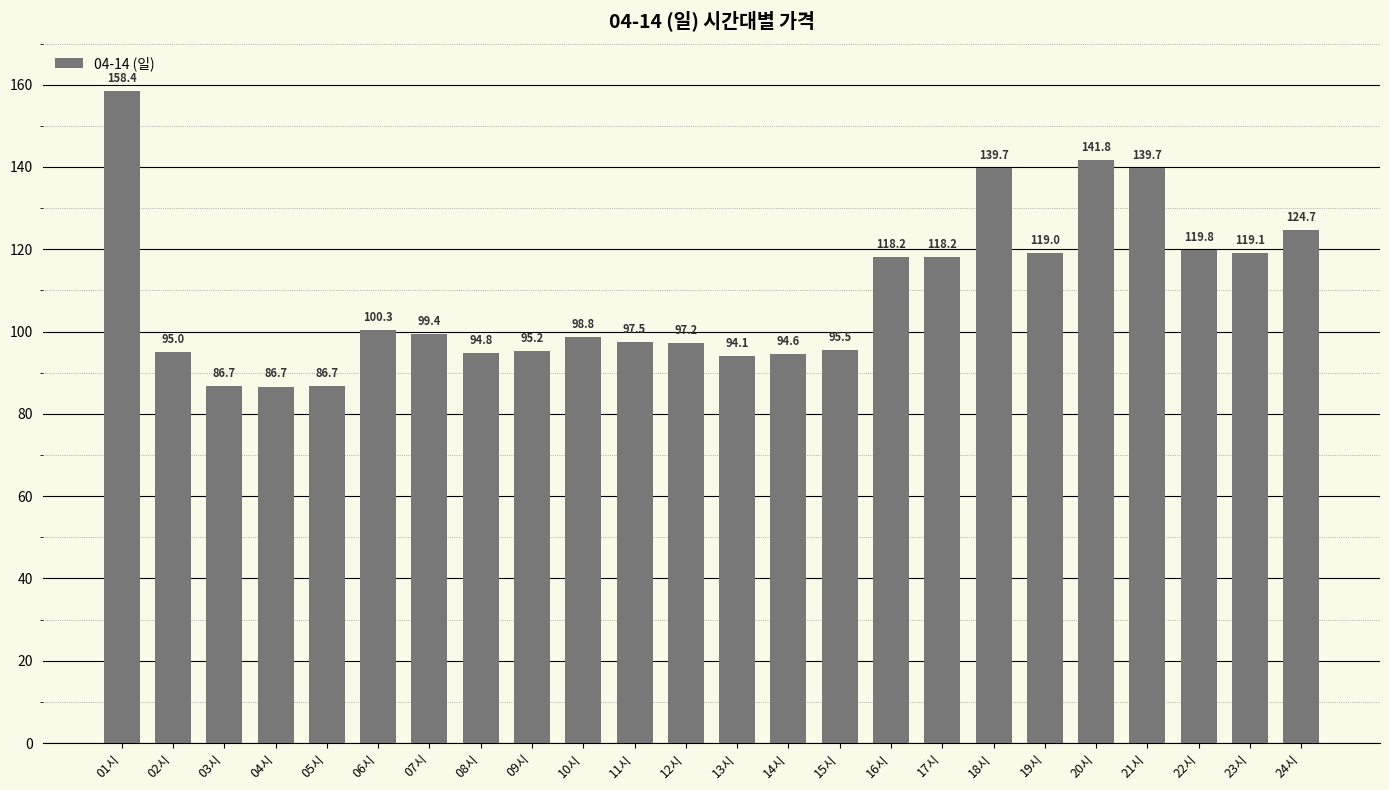

Does the chart contain stacked bars?

No